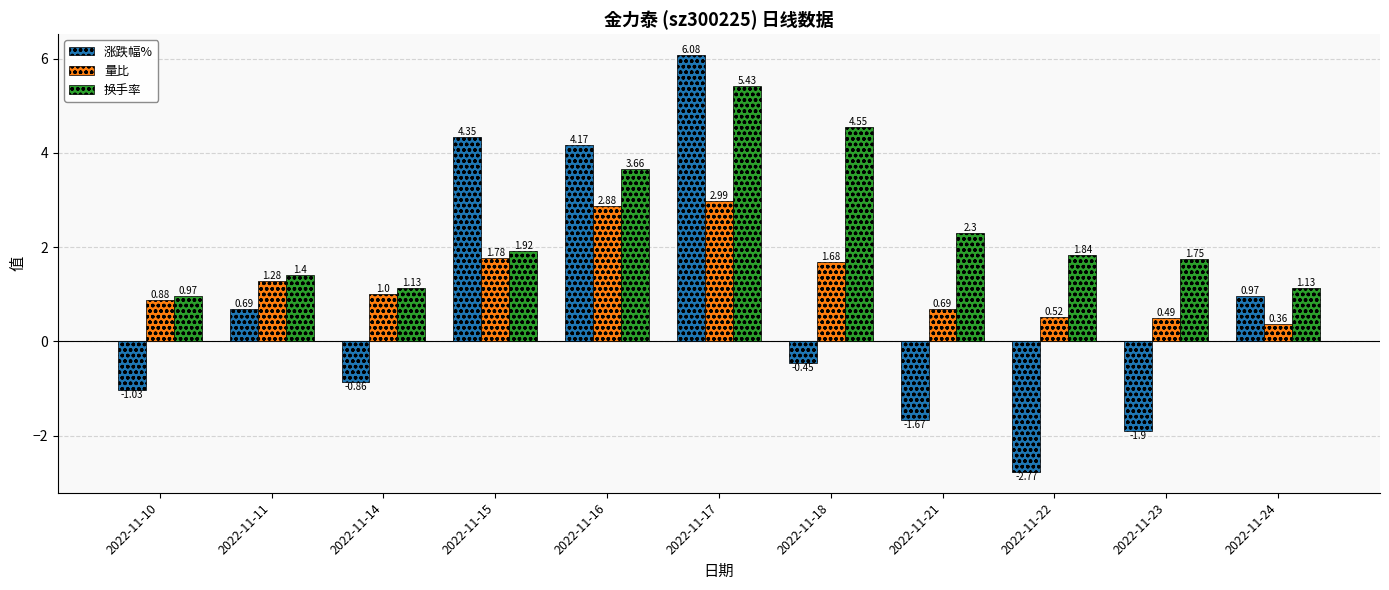

Count the number of categories in the chart.

11